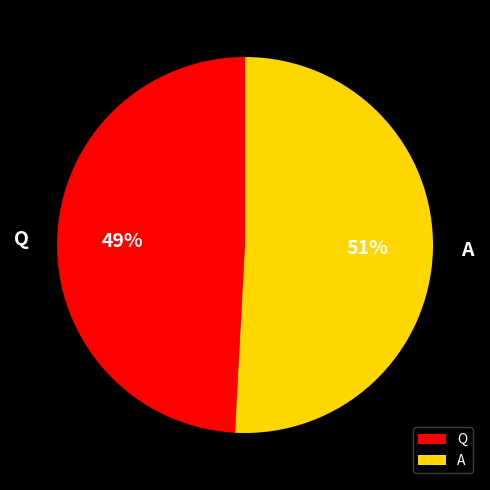

Does A account for over 50% of the chart?

Yes